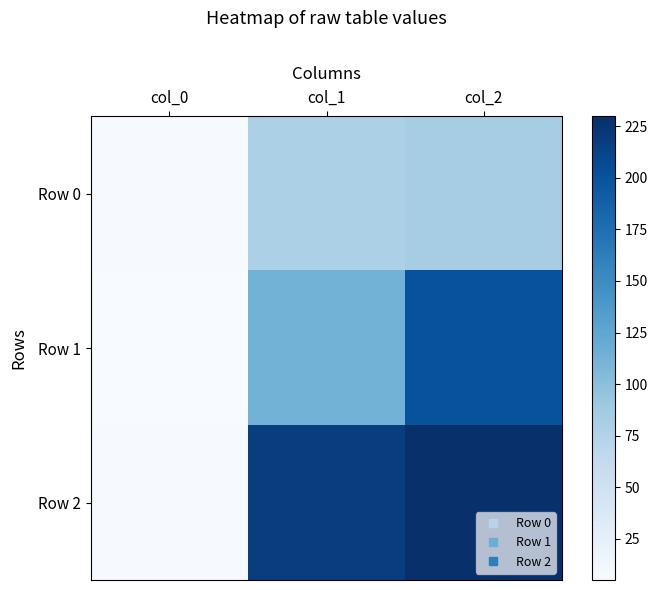

Which has a higher value, col_2 or col_1?

col_2